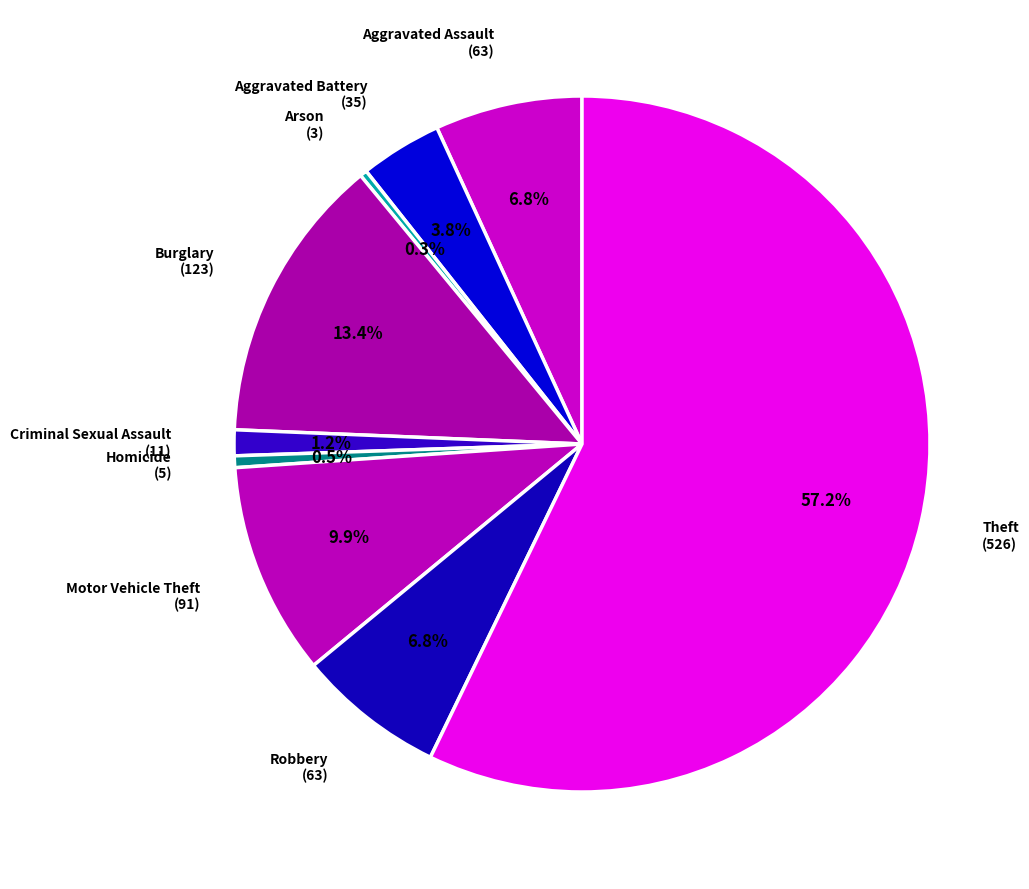

Approximately how many times larger is the value at Burglary (123) compared to Motor Vehicle Theft (91)?

1.4